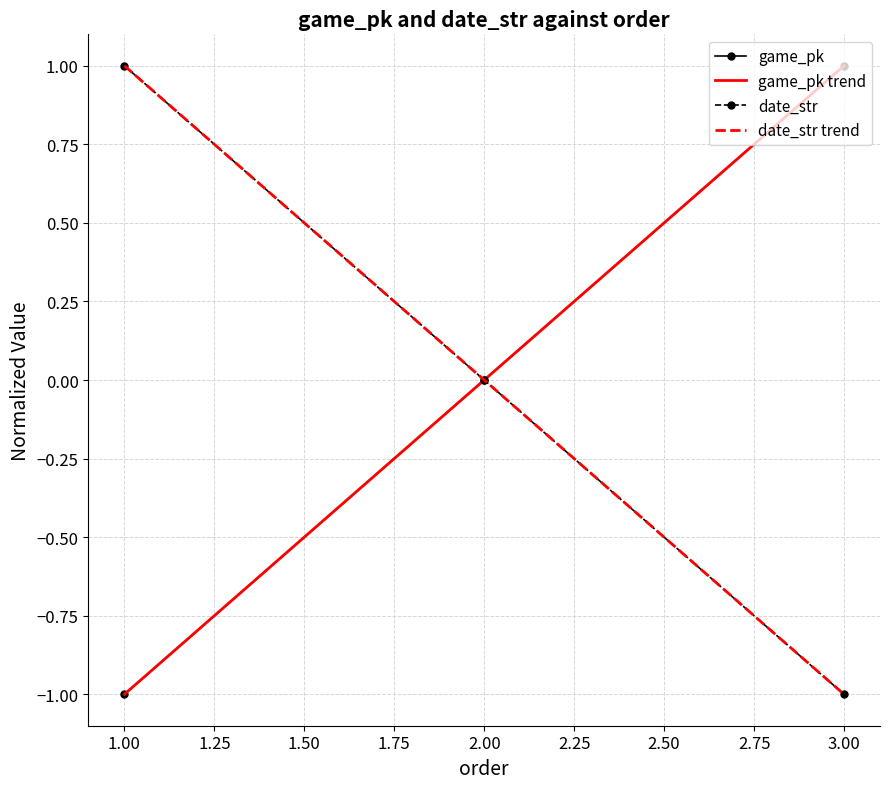

At which label is game_pk closest to 0?

2.00